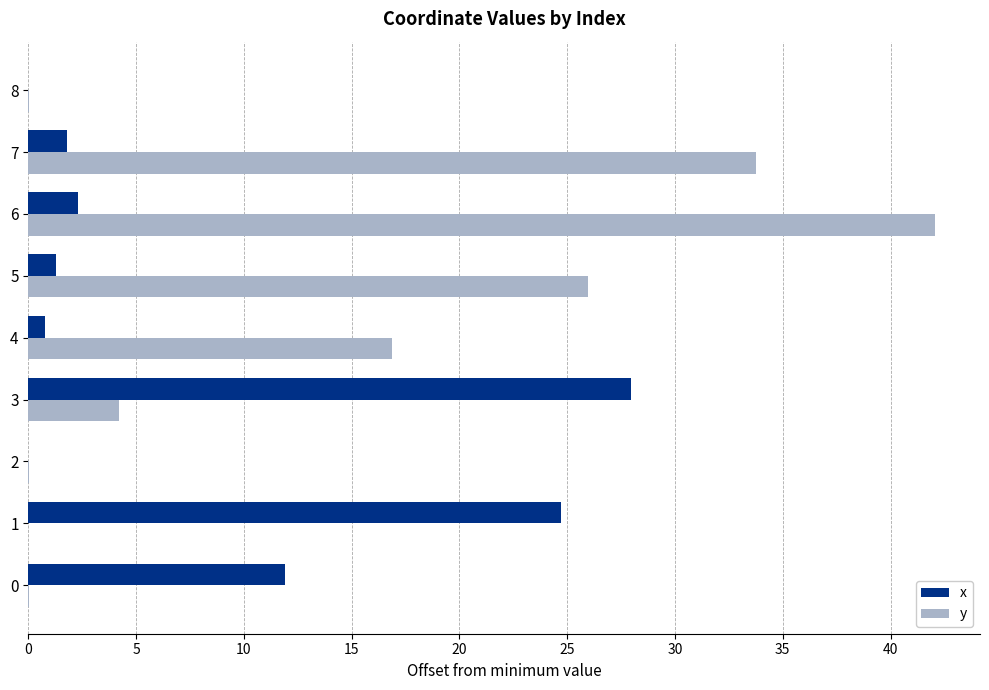

Which series has the largest total across all categories?

y